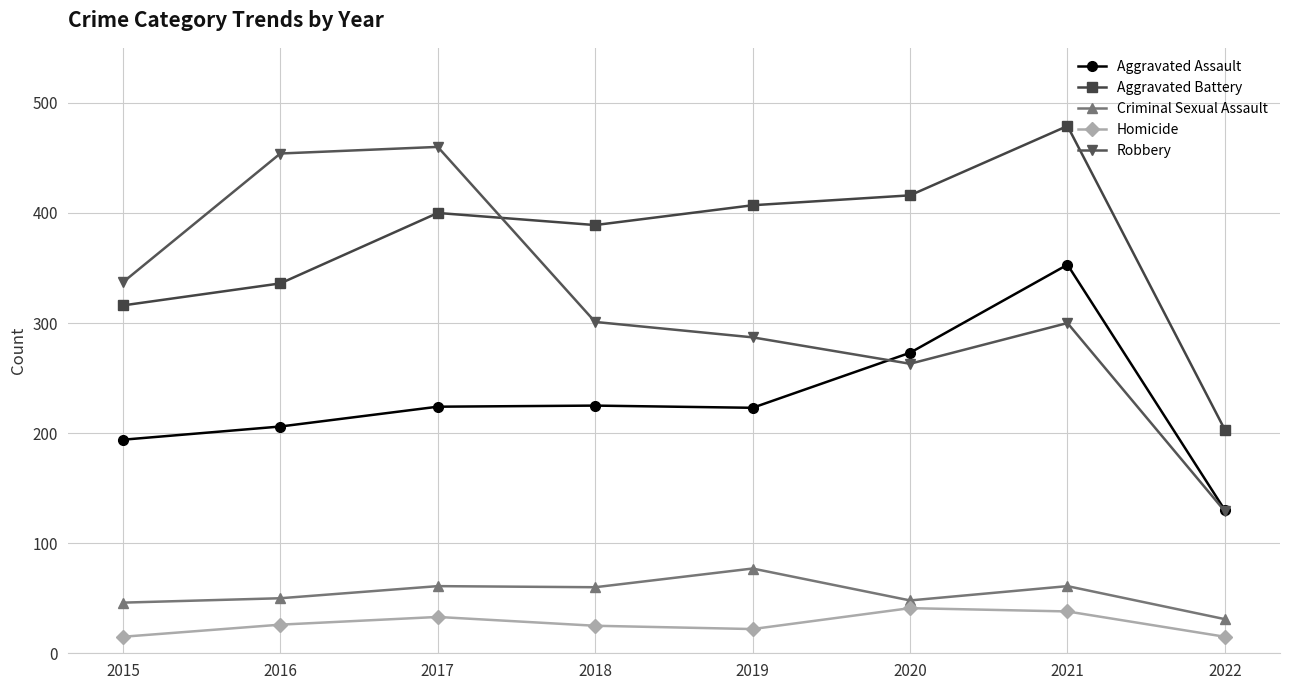

True or false: Homicide and Aggravated Assault cross at least once.

False